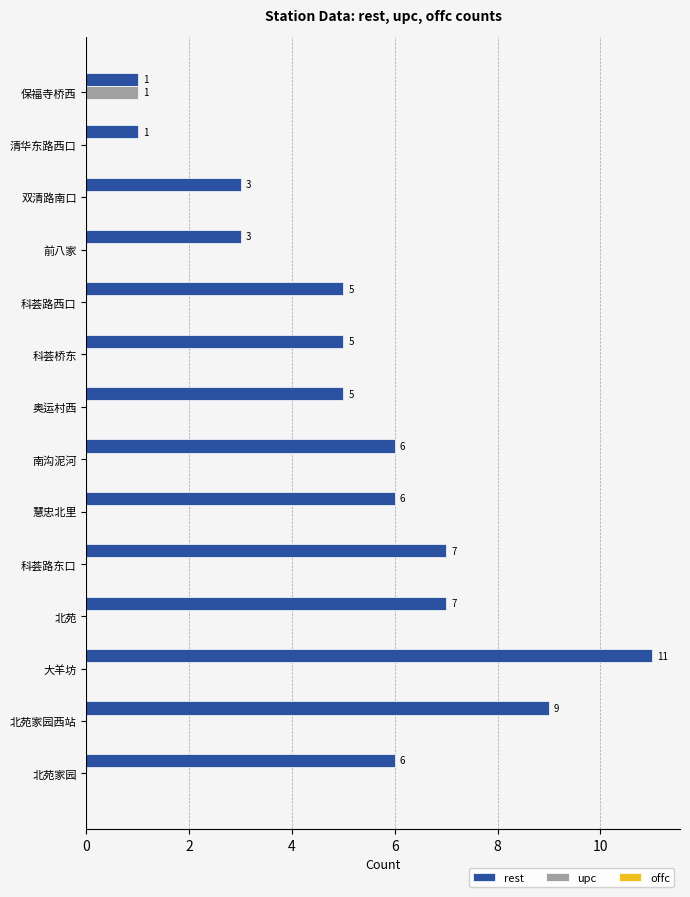

Is it true that rest equals 11 at 大羊坊?

True